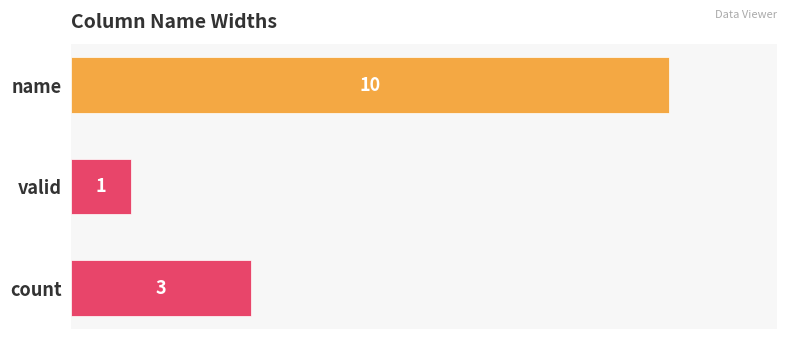

What is the sum of the values at count and name?

13